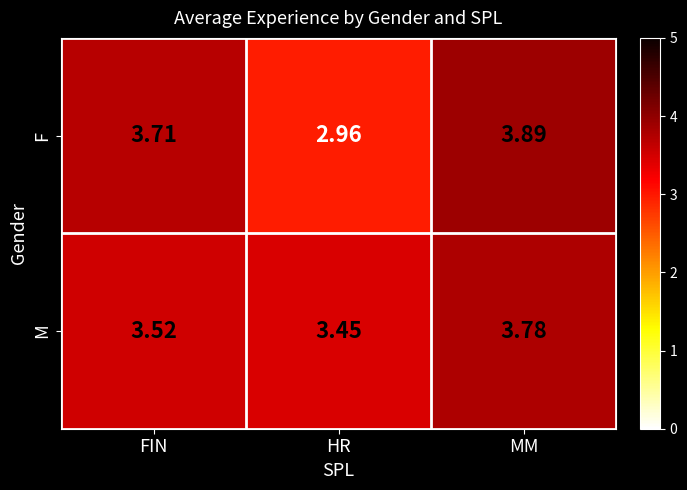

Which category has the lowest value across all series?

HR